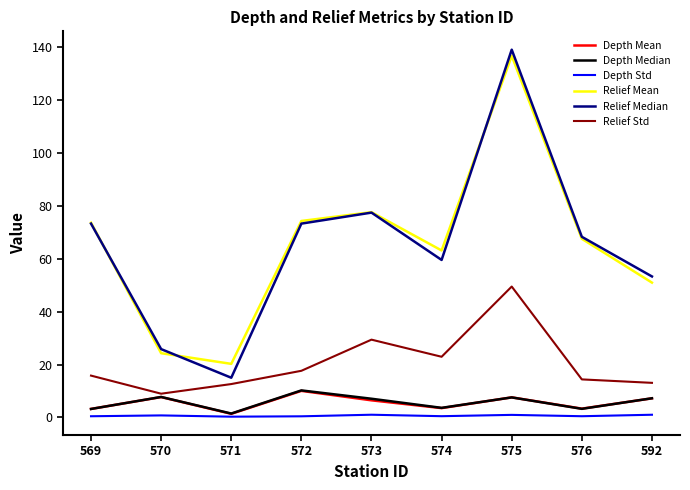

The Relief Median series shows 54.1 at 575. True or false?

False